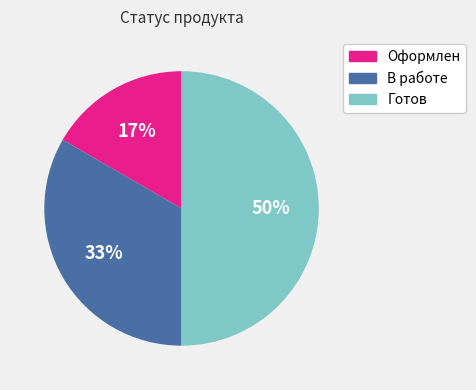

Is it true that Готов is 50% of the pie?

True